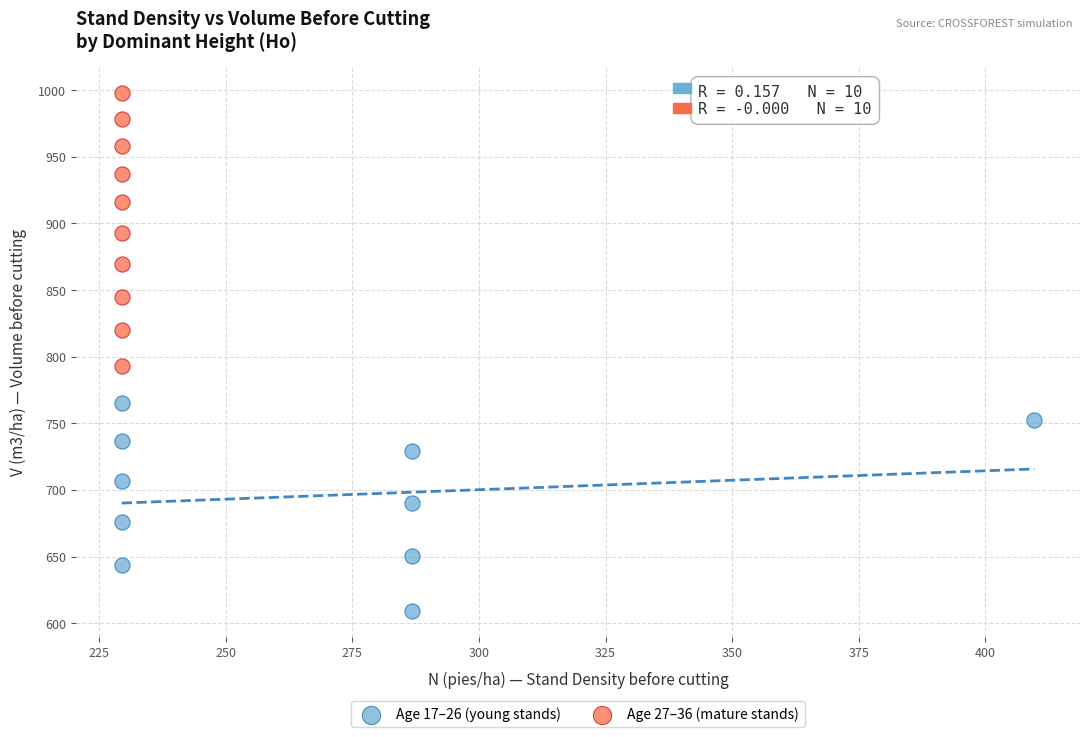

Which series contains the highest Y value?

Age 27–36 (mature stands)